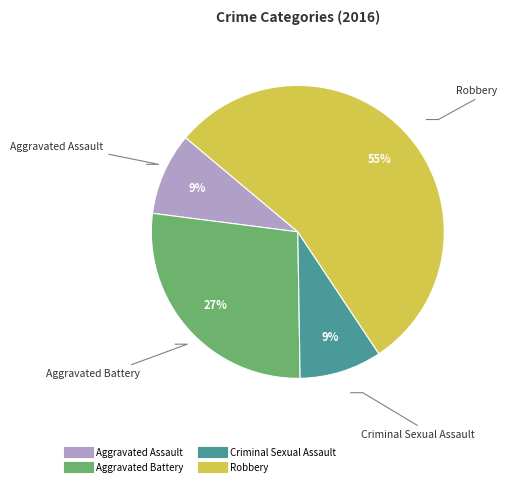

To the nearest percent, what portion does Aggravated Assault represent?

9%